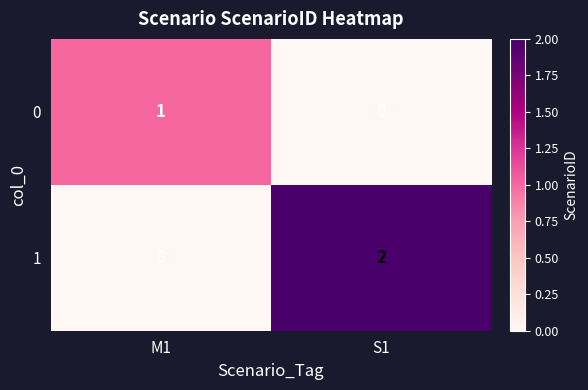

True or false: 0 has a value of 1 at M1.

True